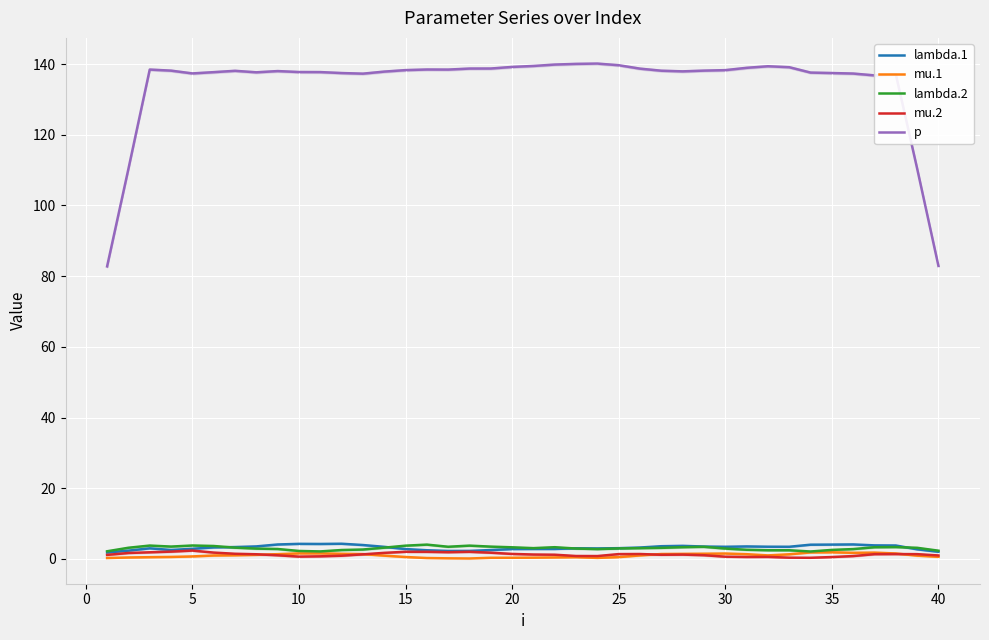

True or false: p has a value of 137.4 at 35.

True